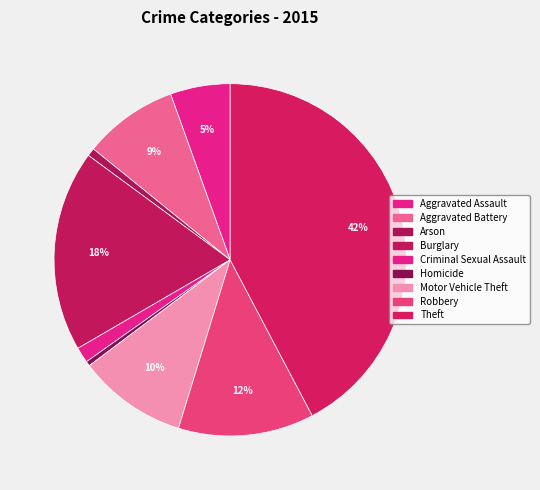

True or false: Burglary accounts for 28% of the total.

False